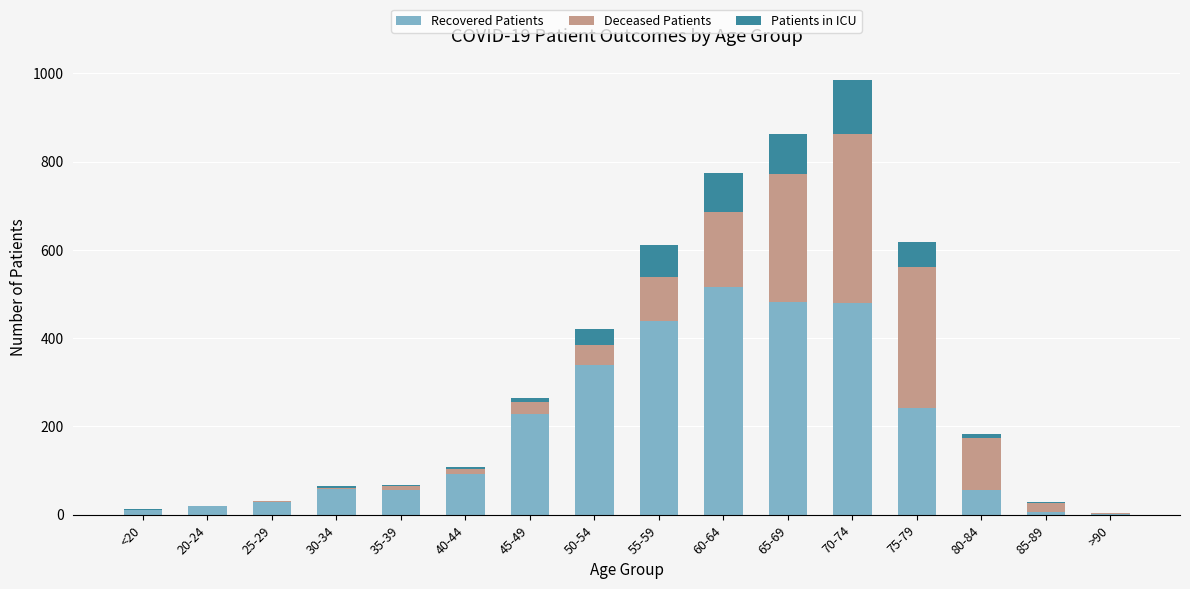

What are all the series names shown in the legend?

Recovered Patients, Deceased Patients, Patients in ICU